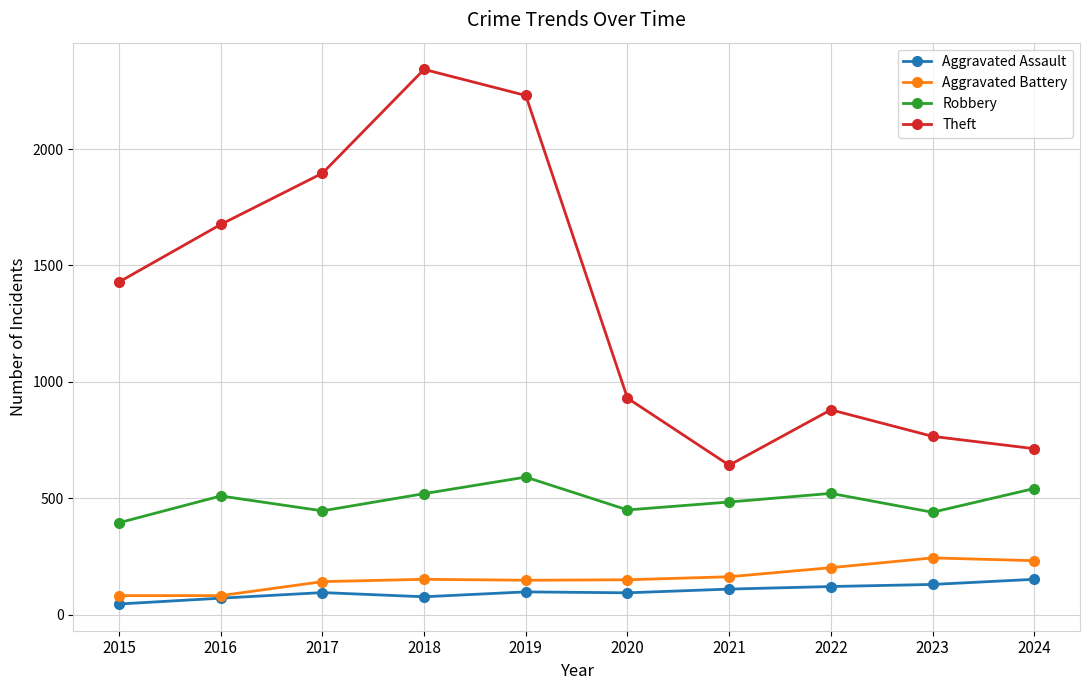

Which series has the largest range (max minus min)?

Theft